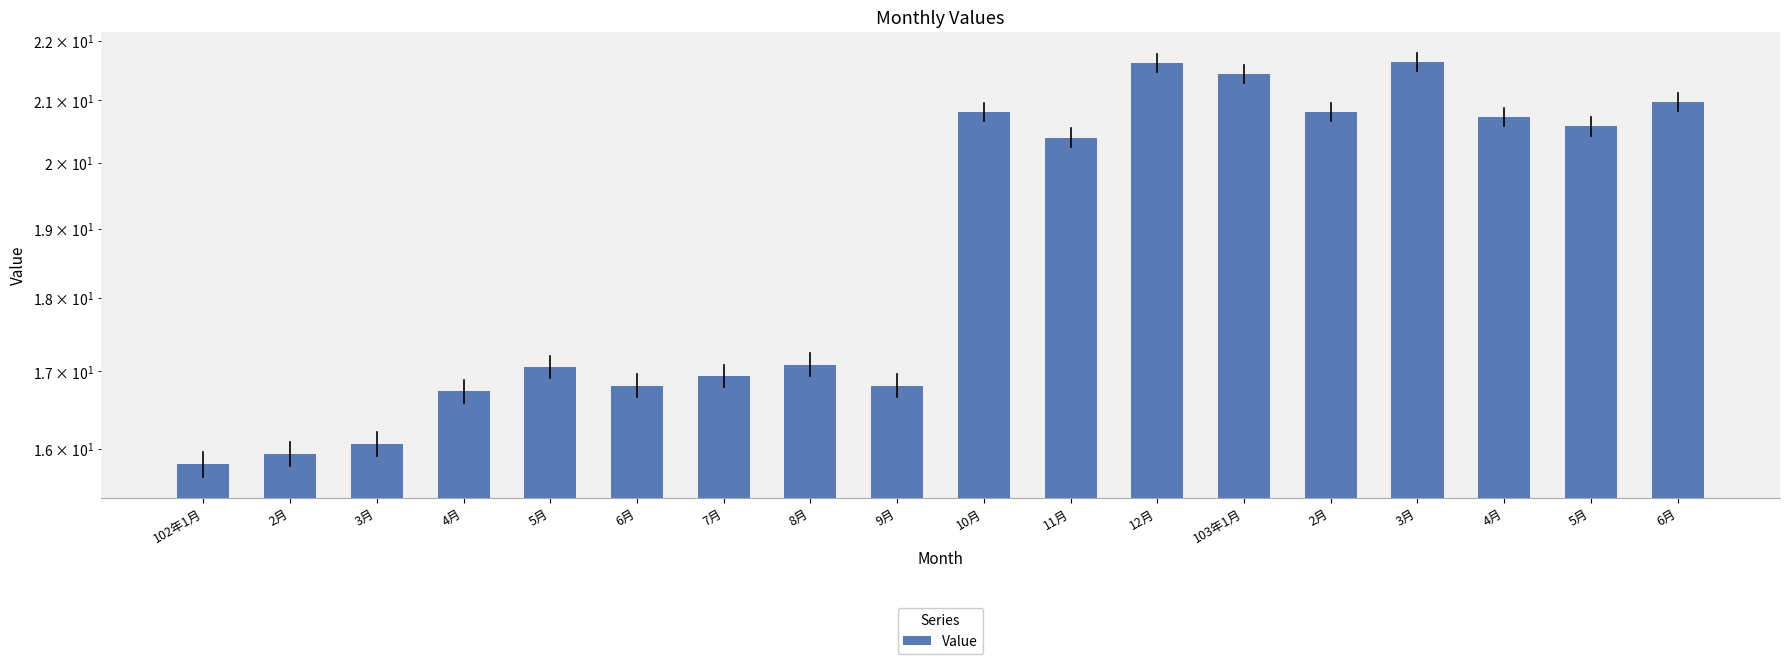

What value does the data have at 9月?

16.8